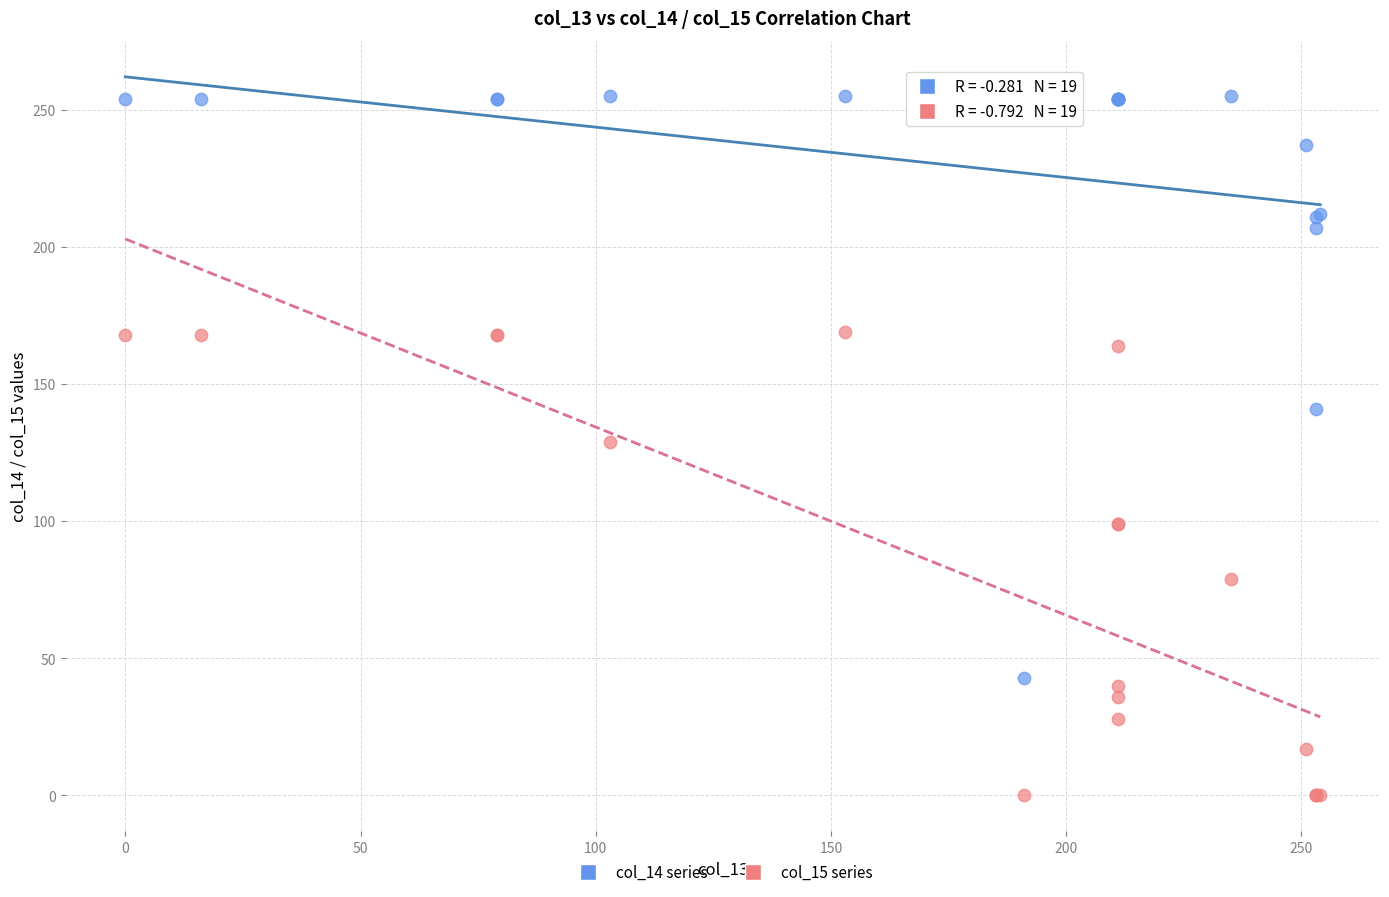

Which series contains the lowest Y value?

col_15 series